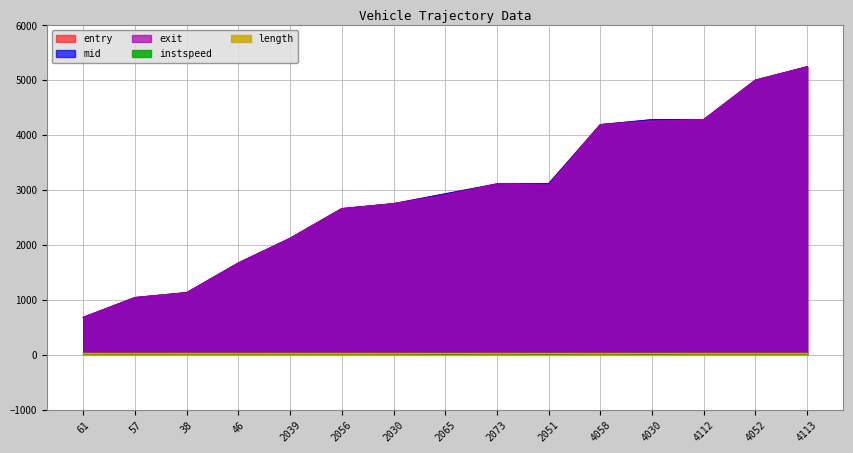

What is the total value across all series at 4052?

15047.4